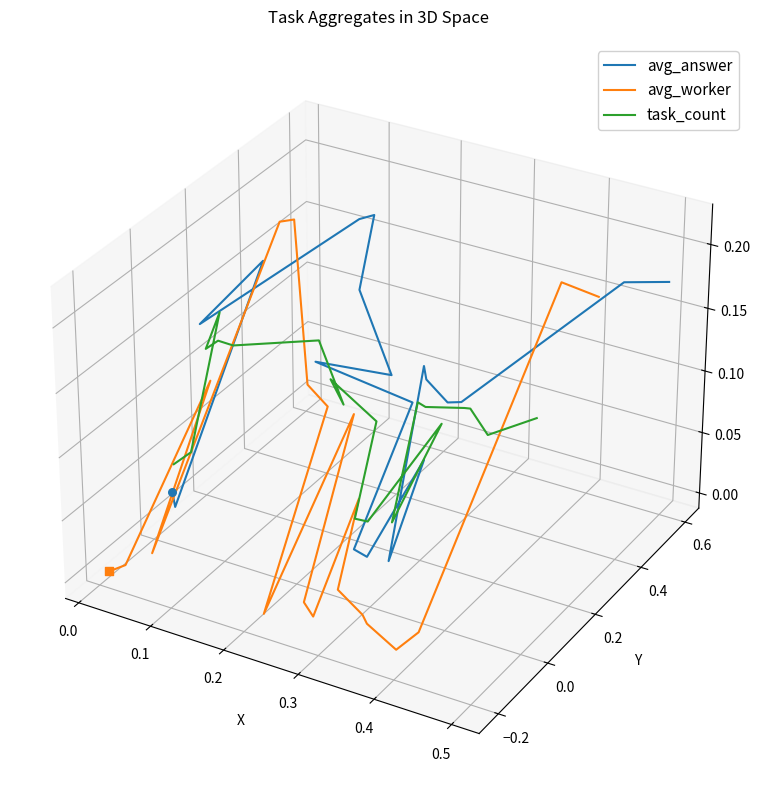

Which series has the largest total across all categories?

avg_answer